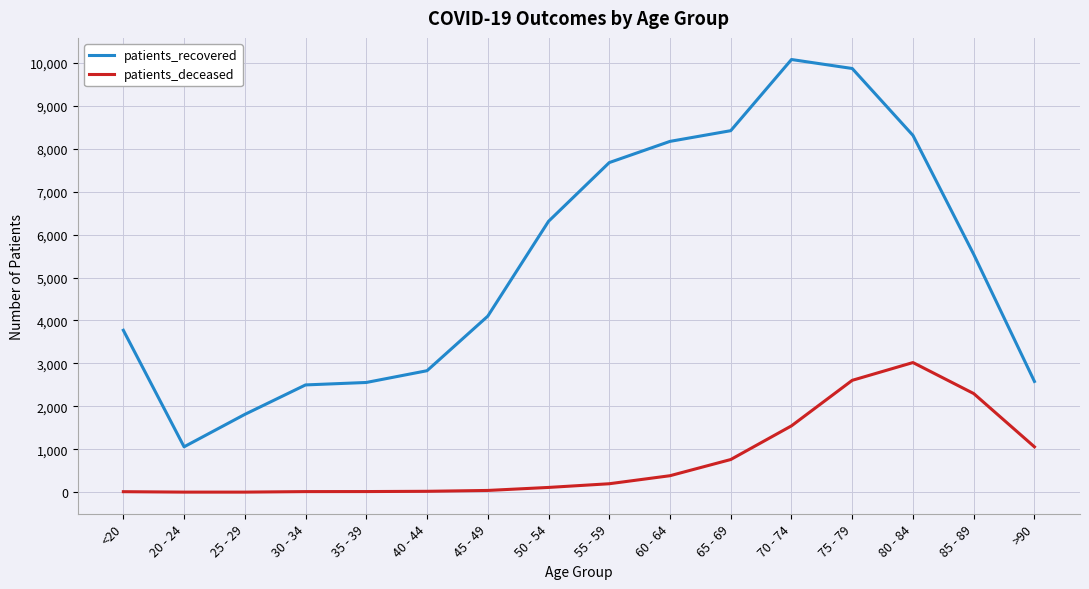

The value of patients_recovered at 65 - 69 is 3307. True or false?

False